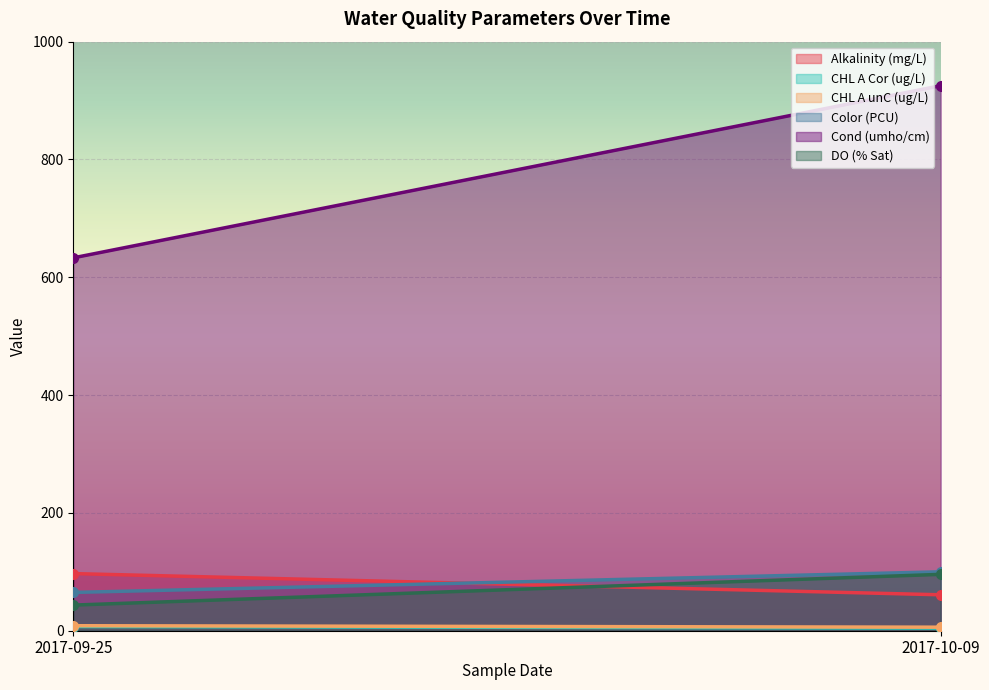

Read the Alkalinity (mg/L) value at 2017-10-09.

61.0